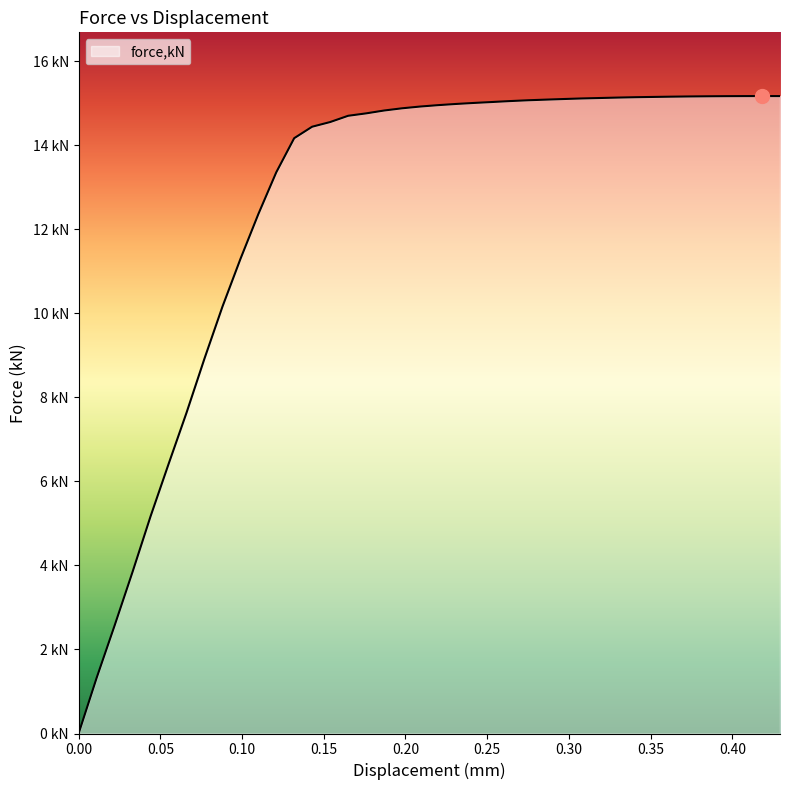

At which label is the value closest to 7?

0.0550058